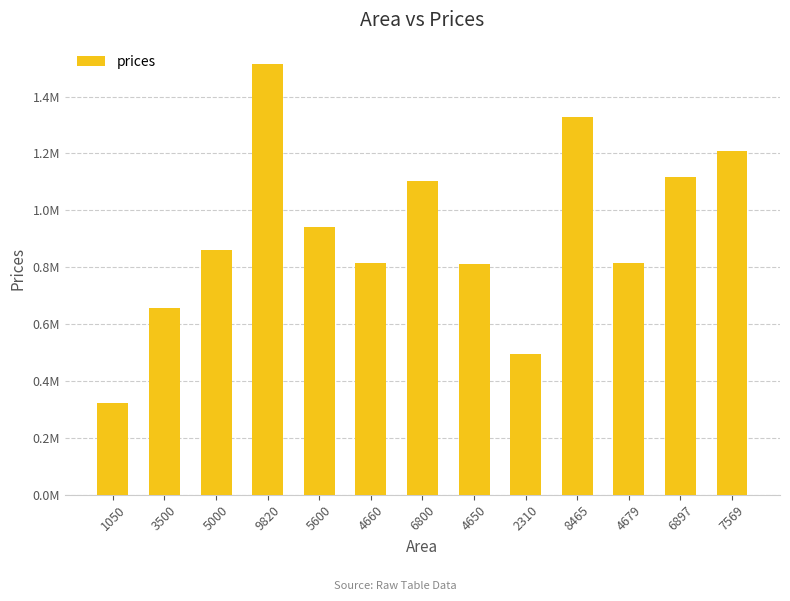

What position from the left is 7569?

13